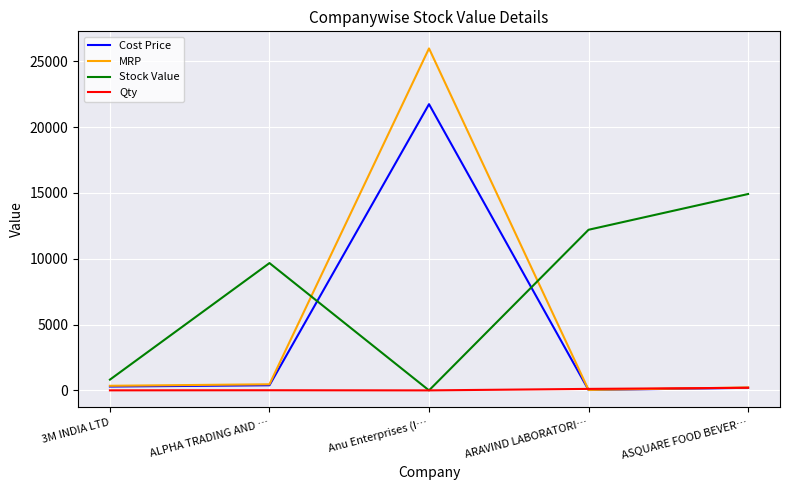

True or false: Stock Value has a value of 0.0 at Anu Enterprises (I….

True